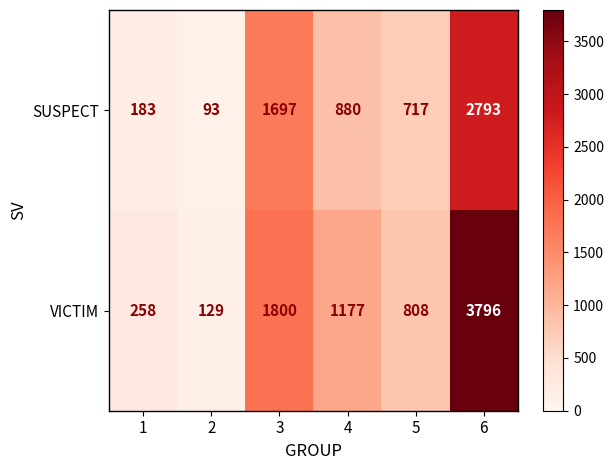

What is the difference between the highest and lowest values at 6?

1003